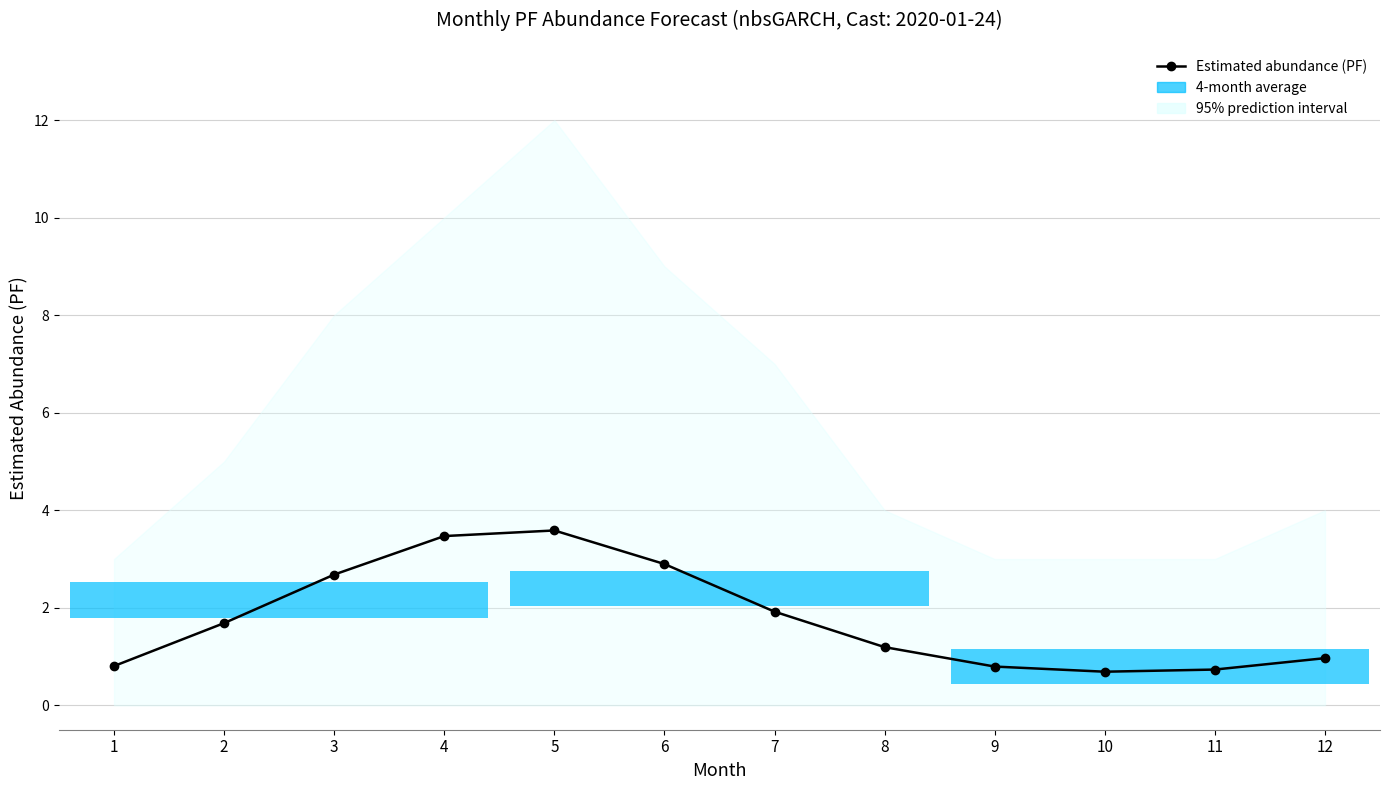

How many data points are above 1?

7